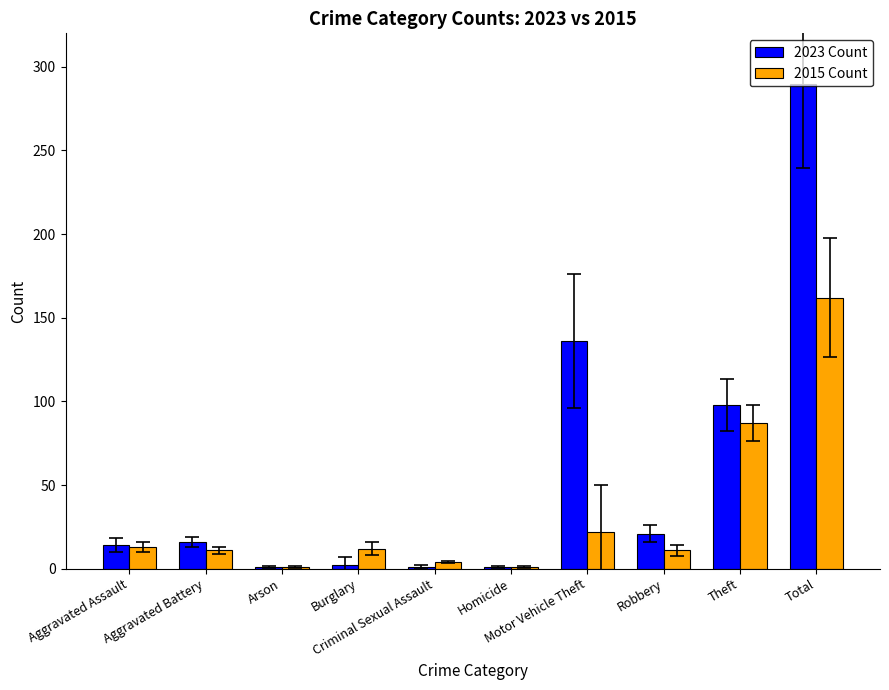

What is the sum of all 2015 Count values?

324